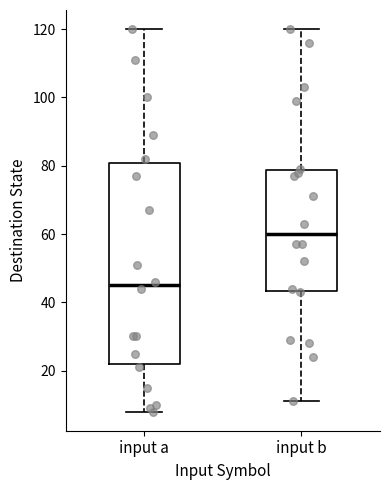

Which box has the highest median line?

input b